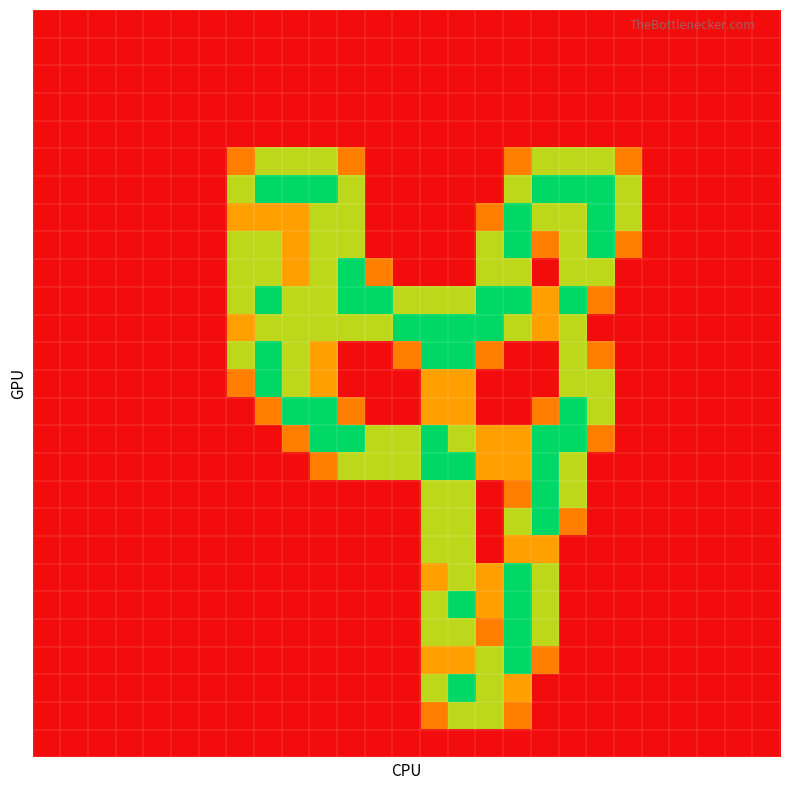

How many categories are shown in the chart?

27